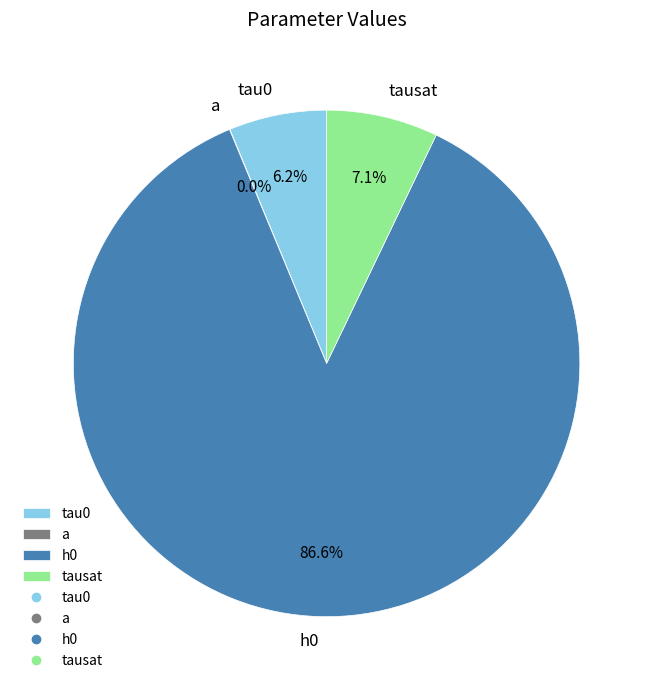

To the nearest percent, what is the difference between the a and h0 slice percentages?

87%